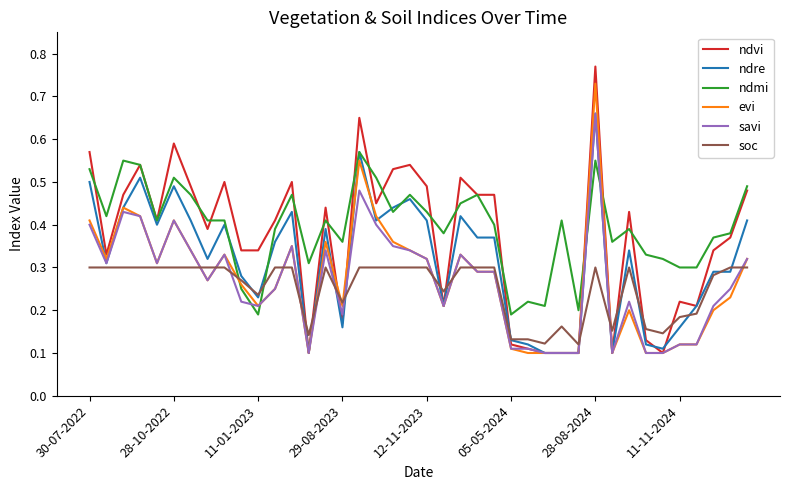

Which series has the largest range (max minus min)?

ndvi